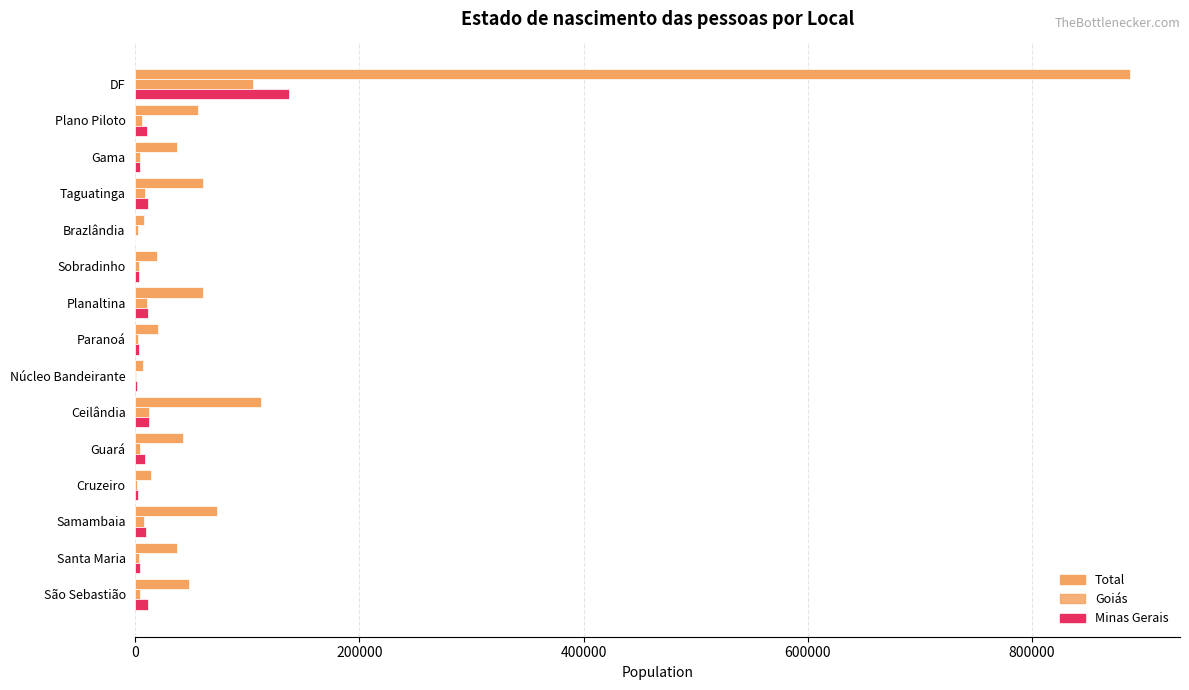

At how many categories does at least one series exceed 609553?

1